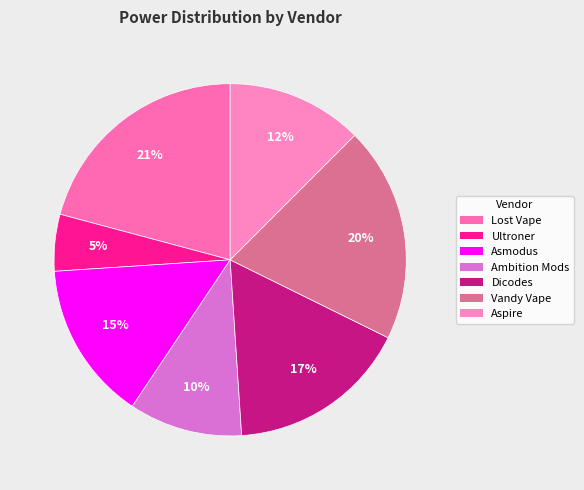

Does Asmodus represent more than half of the total?

No